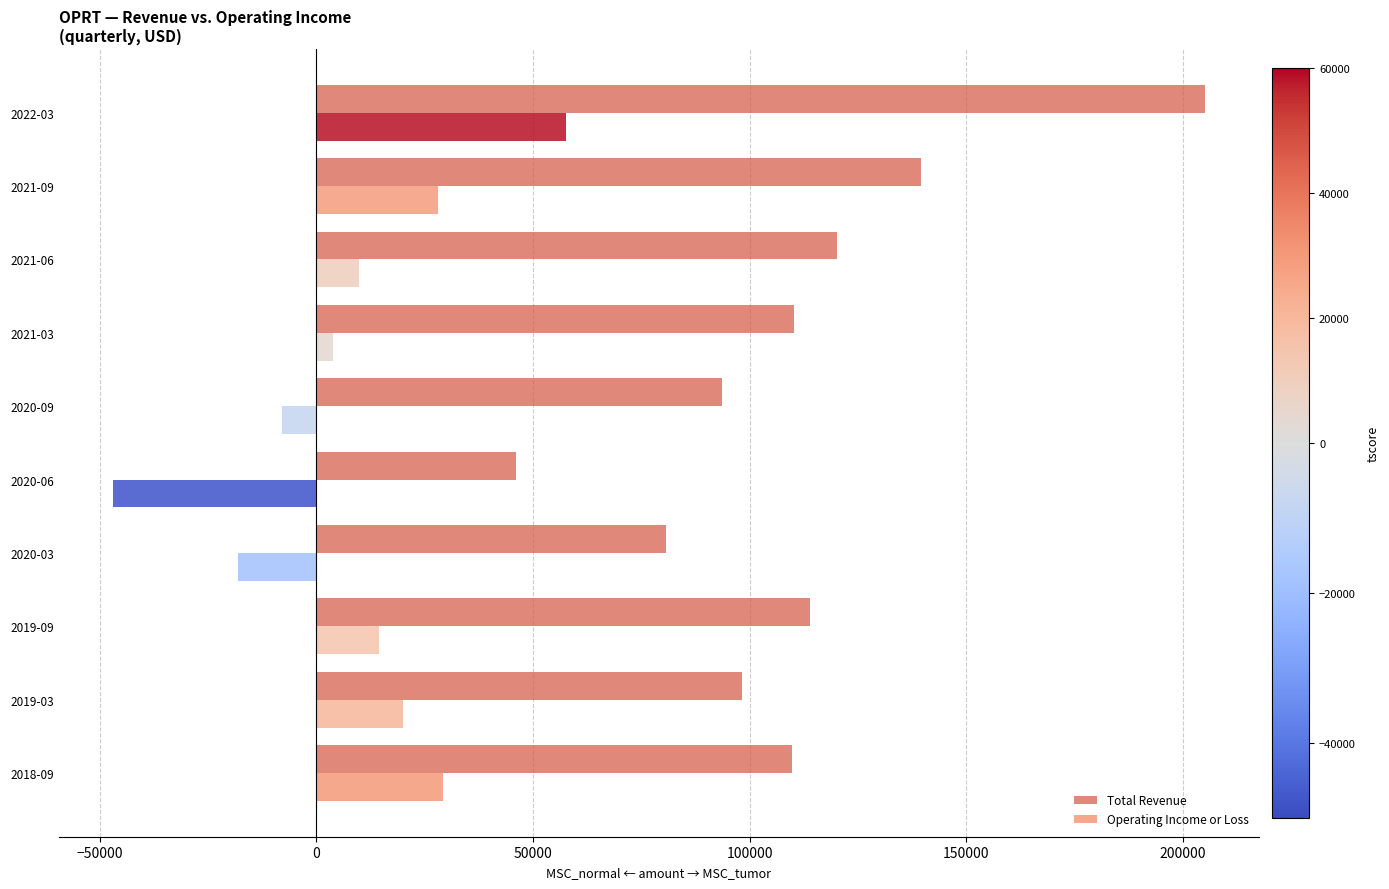

What is the difference between the maximum and minimum values in the Total Revenue series?

158900